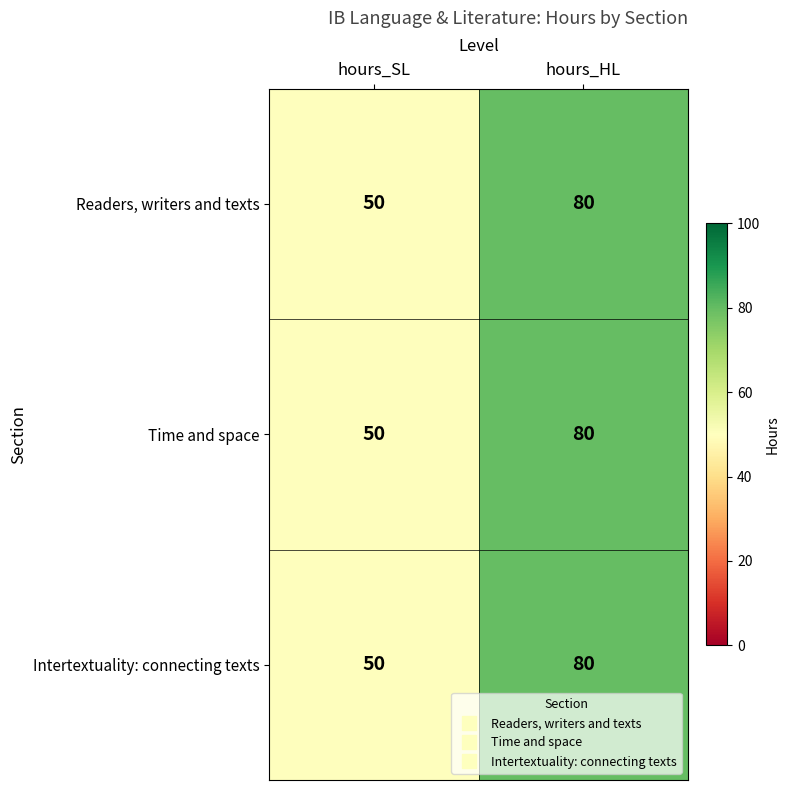

What is the sum of the Time and space values at hours_HL and hours_SL?

130